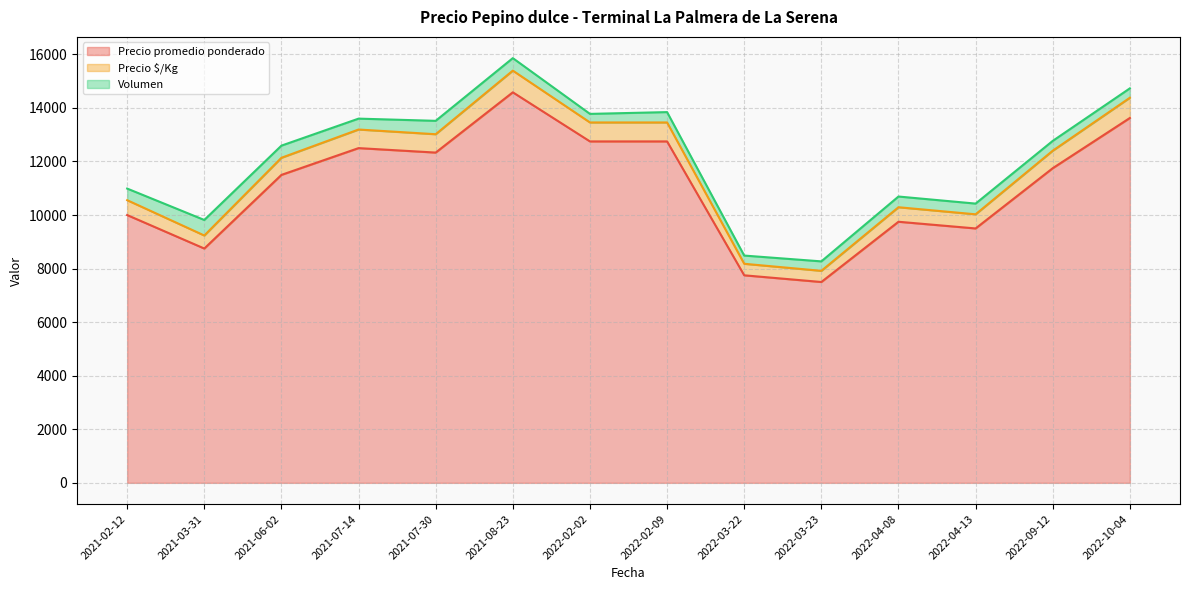

What is the minimum value shown in the chart?

200